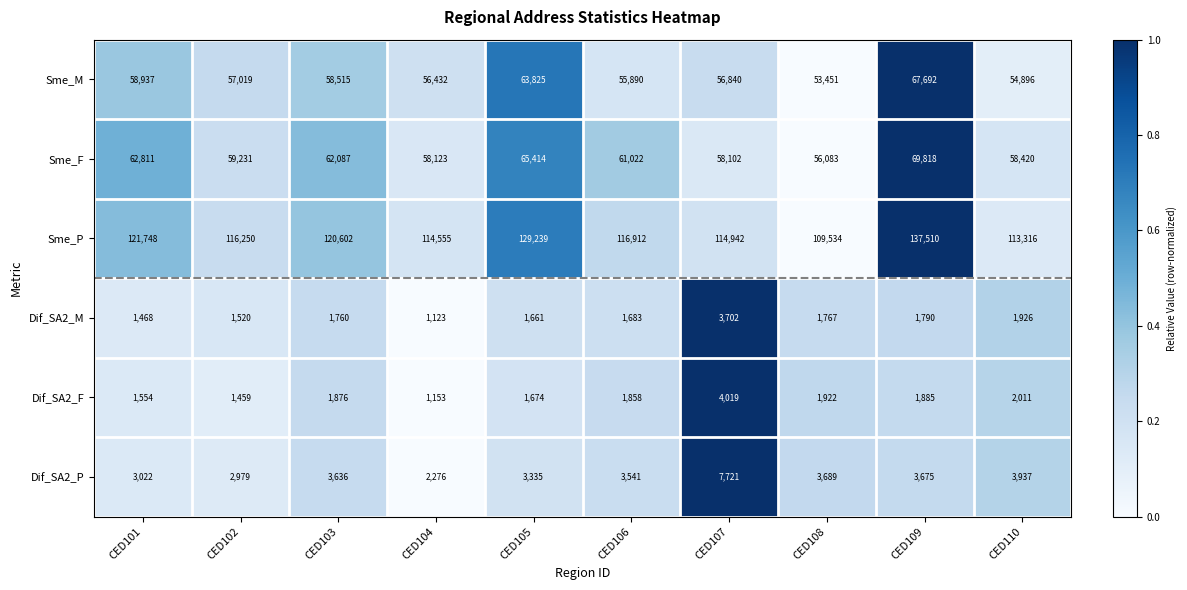

Which series has the largest total across all categories?

Sme_P